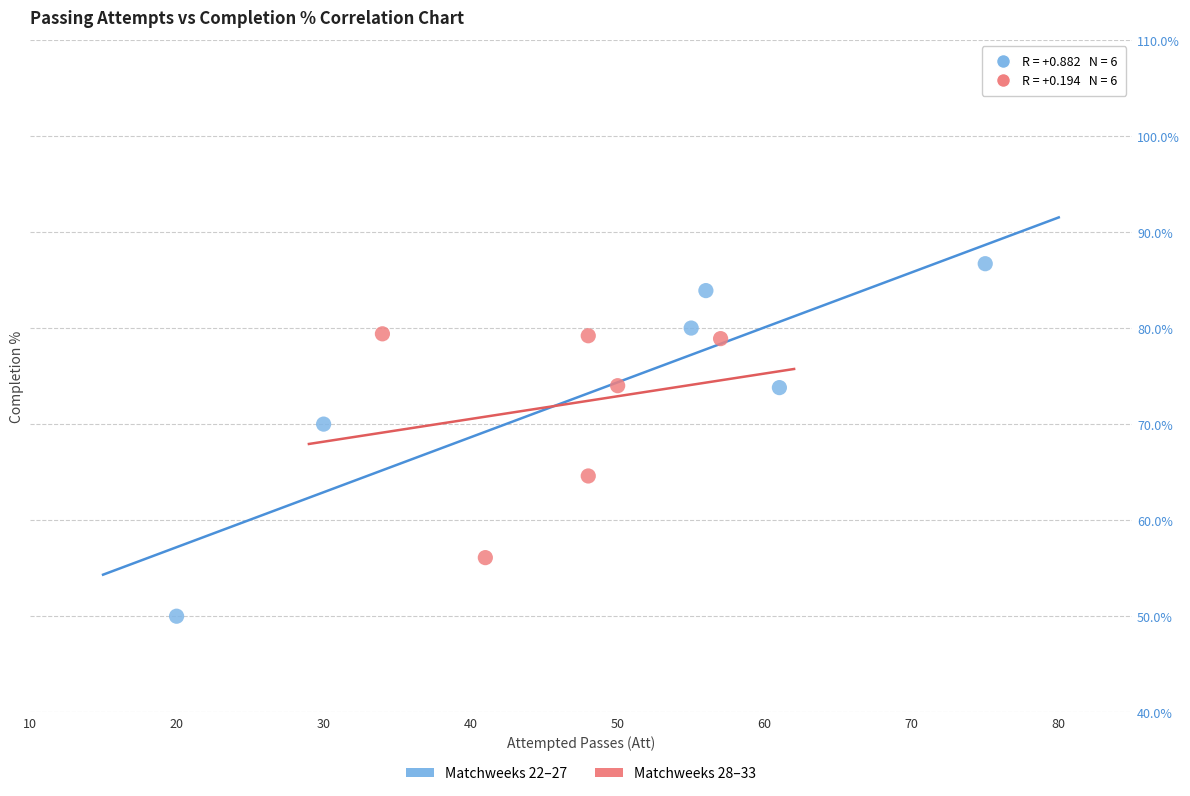

What are all the series names shown in the legend?

Matchweeks 22–27, Matchweeks 28–33